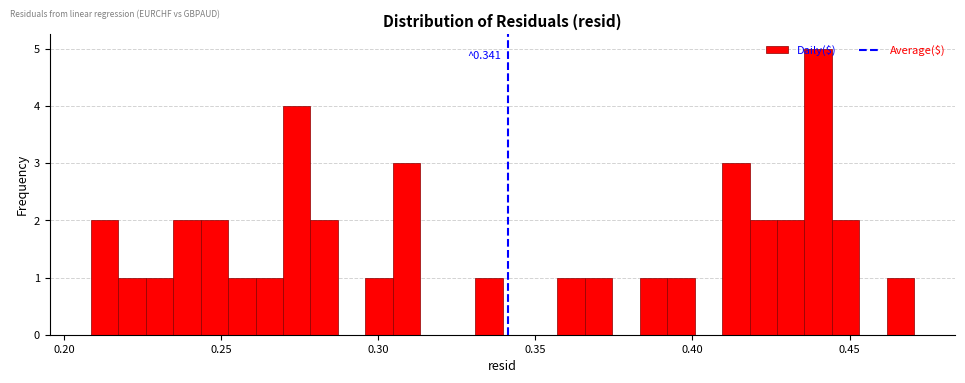

Read against the x-axis, roughly where is the centre of the tallest bar?

0.440